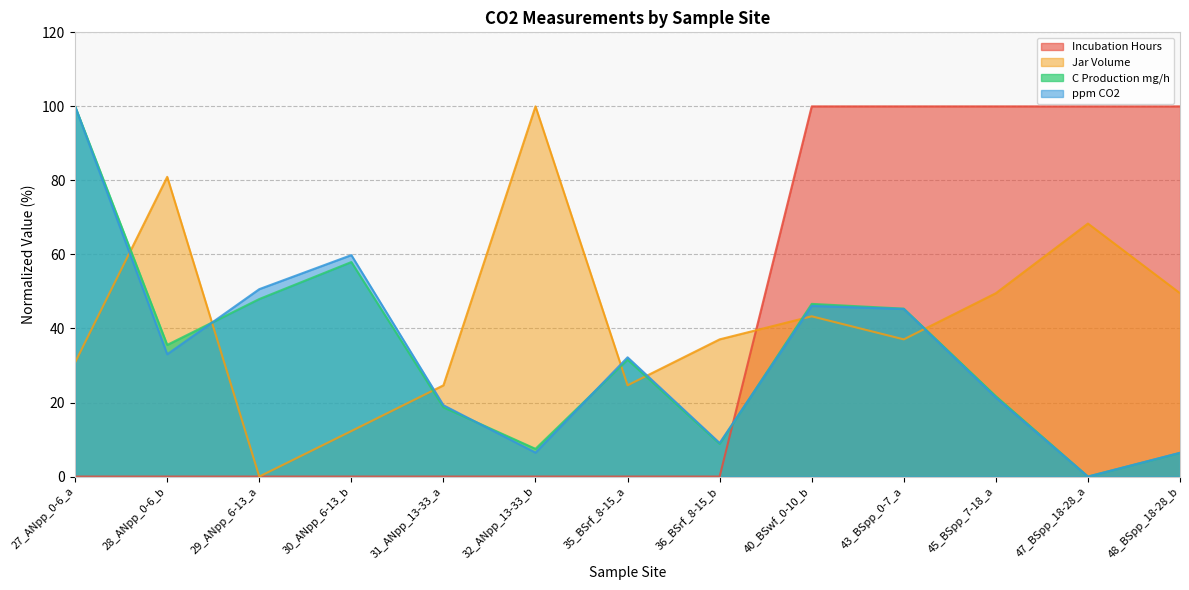

What is the label of the 6th point from the right?

36_BSrf_8-15_b